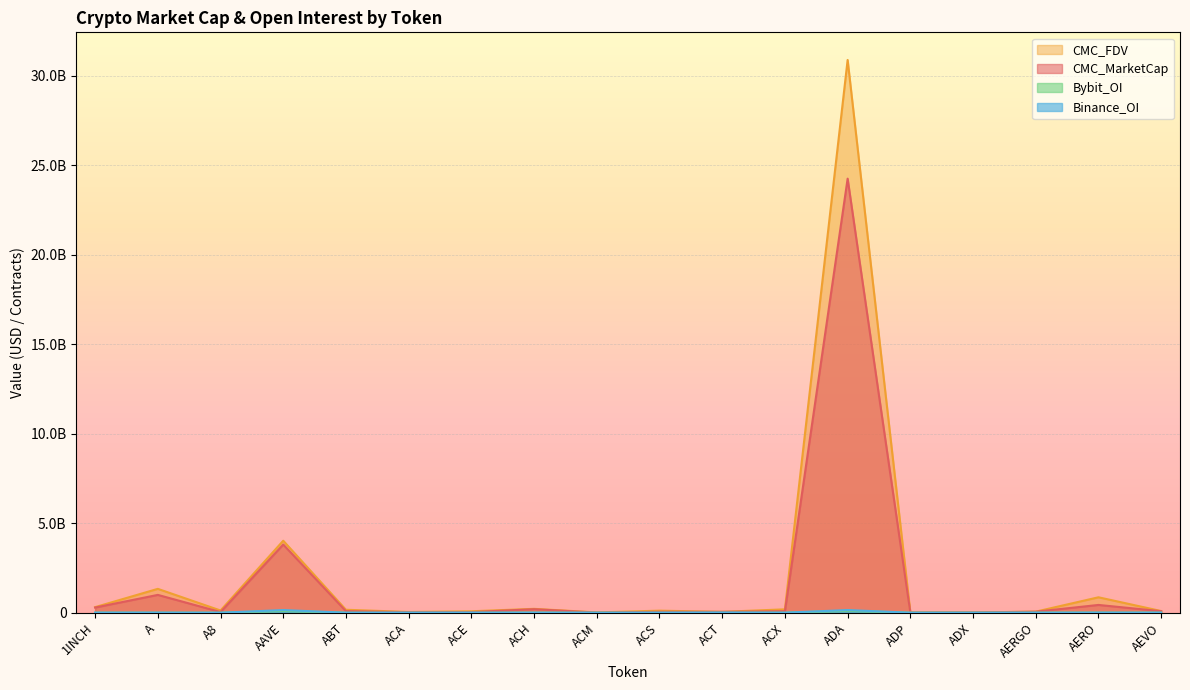

How many lines are shown in the chart?

4